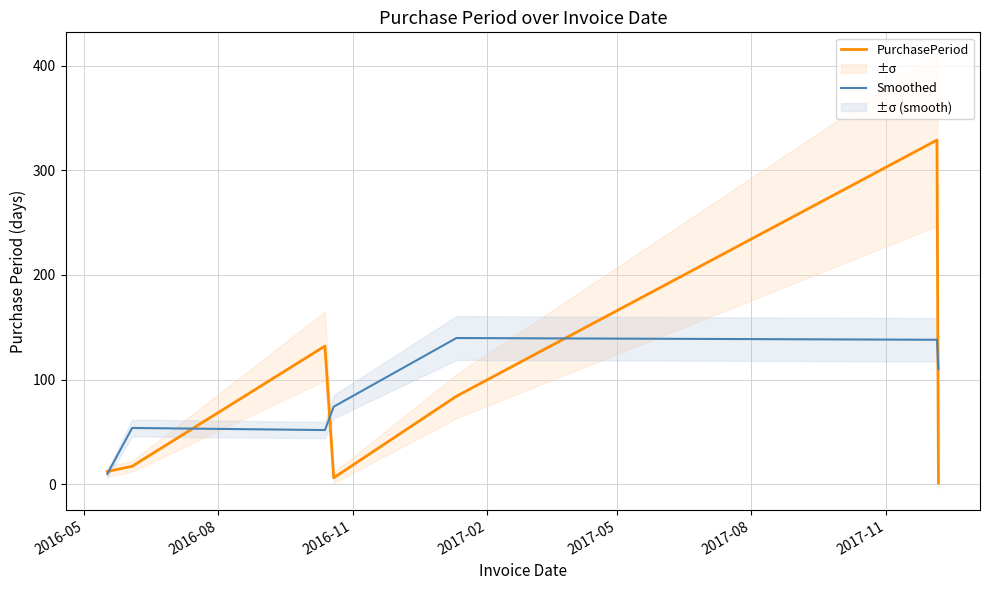

After their last crossing, which series has the higher values: Smoothed or PurchasePeriod?

Smoothed